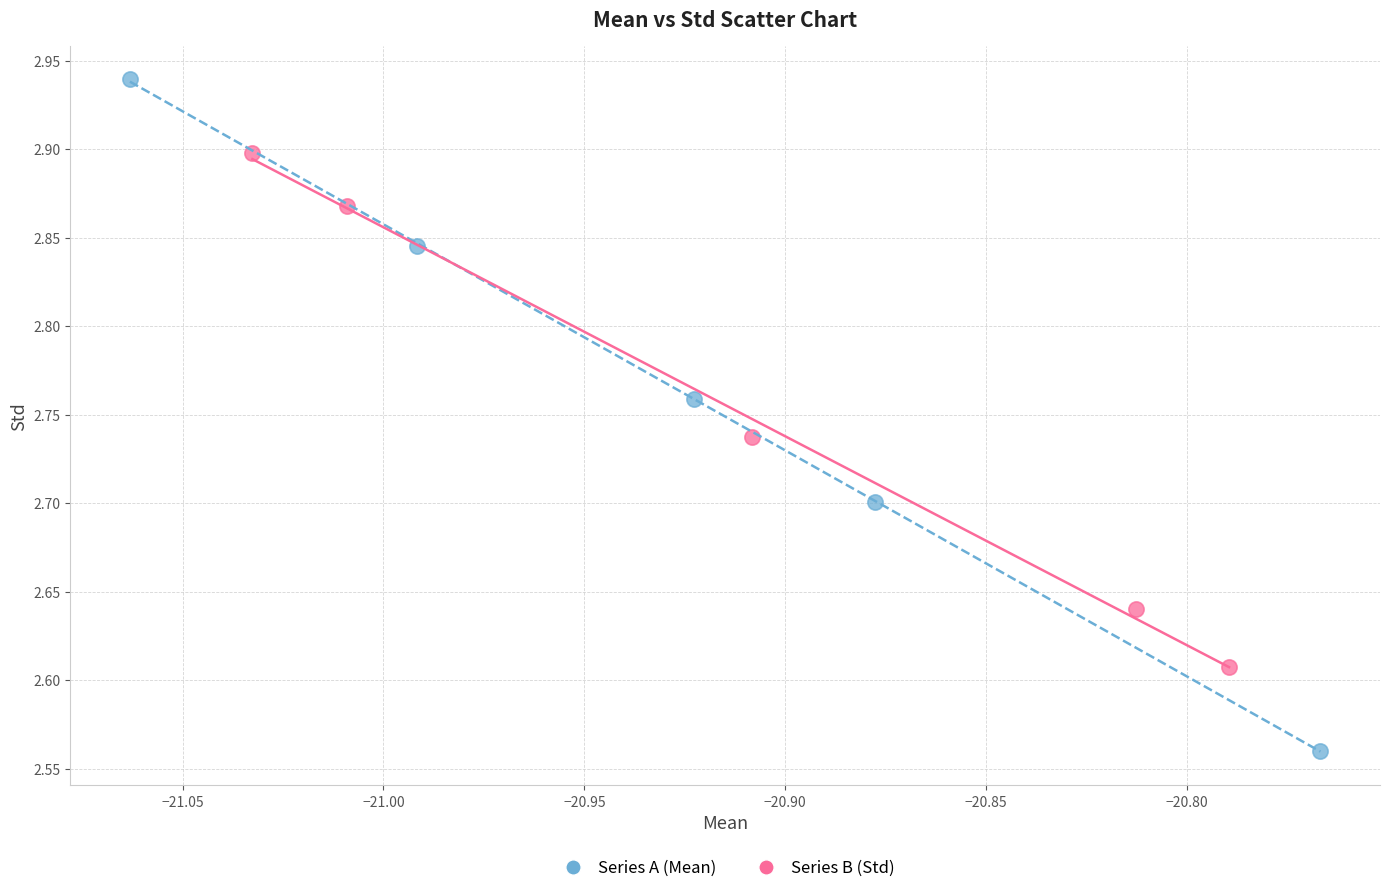

Which series reaches the minimum Y coordinate?

Series A (Mean)